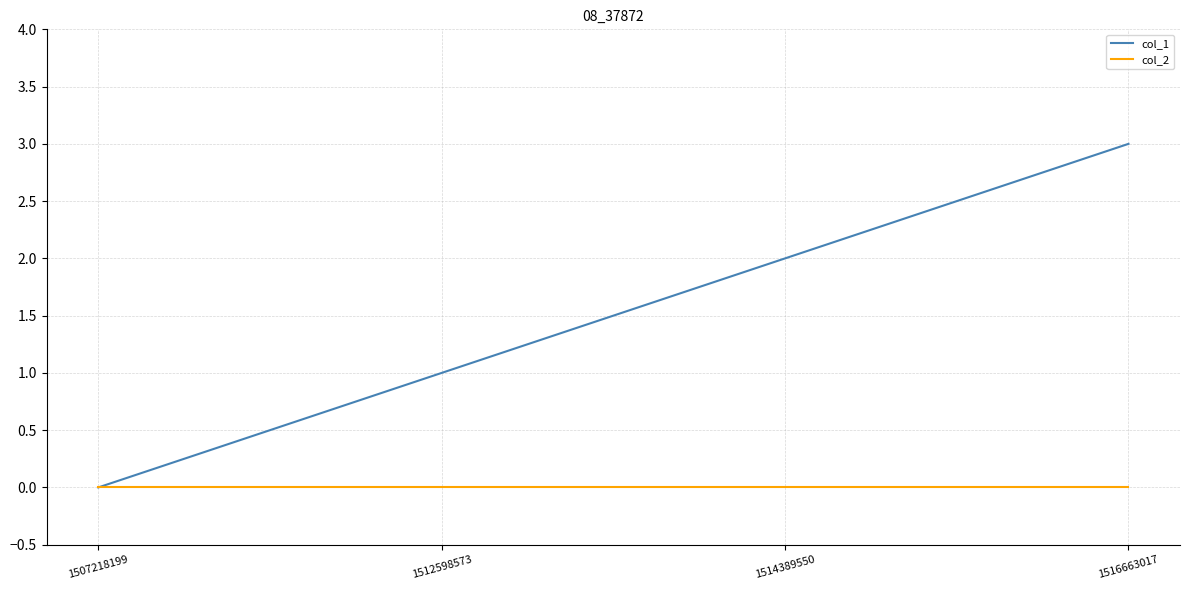

Which category has the highest value across all series?

1516663017